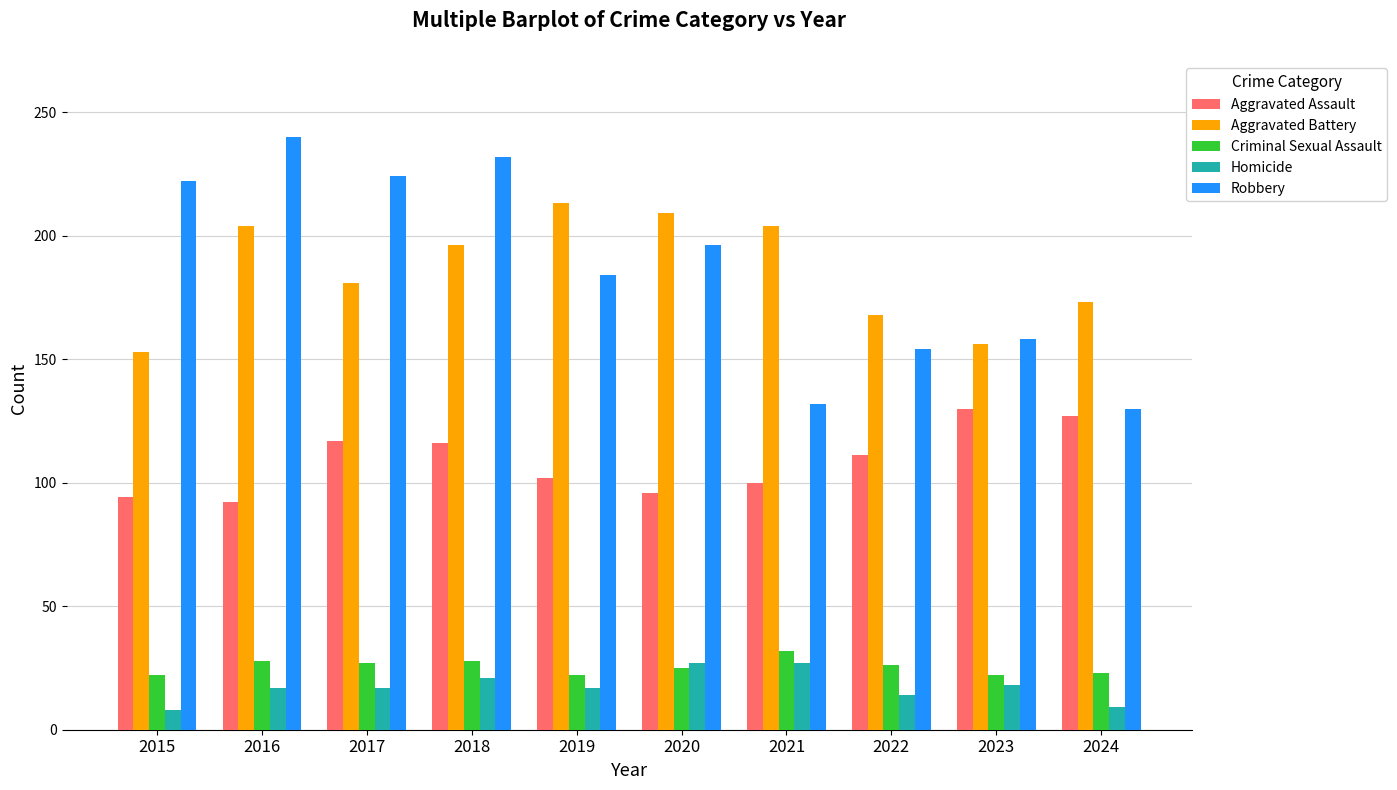

Is the value of Criminal Sexual Assault at 2022 greater than the value of Homicide at 2015?

Yes